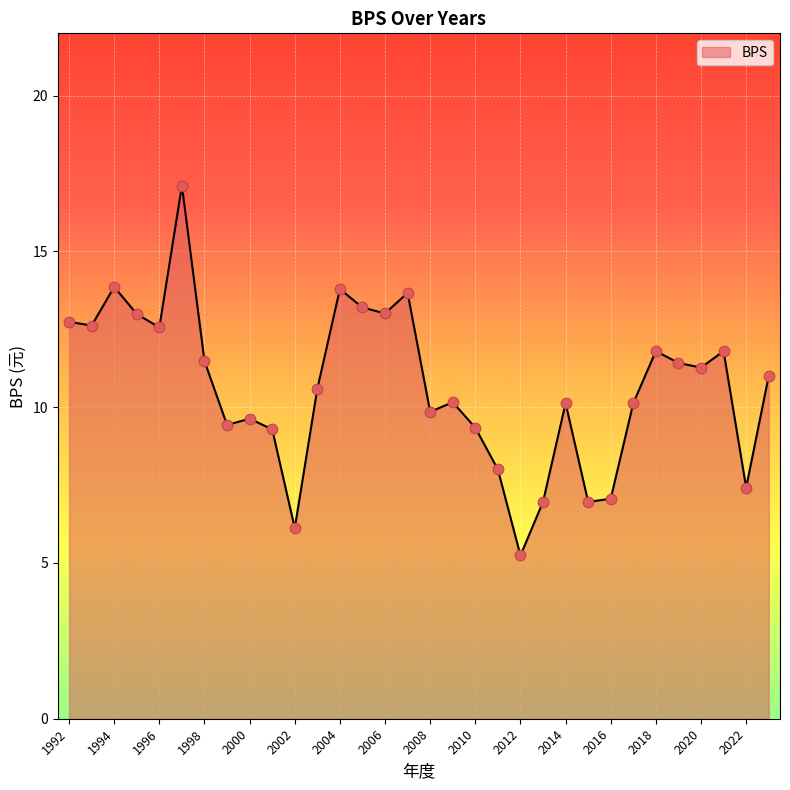

What is the greatest value displayed?

17.1